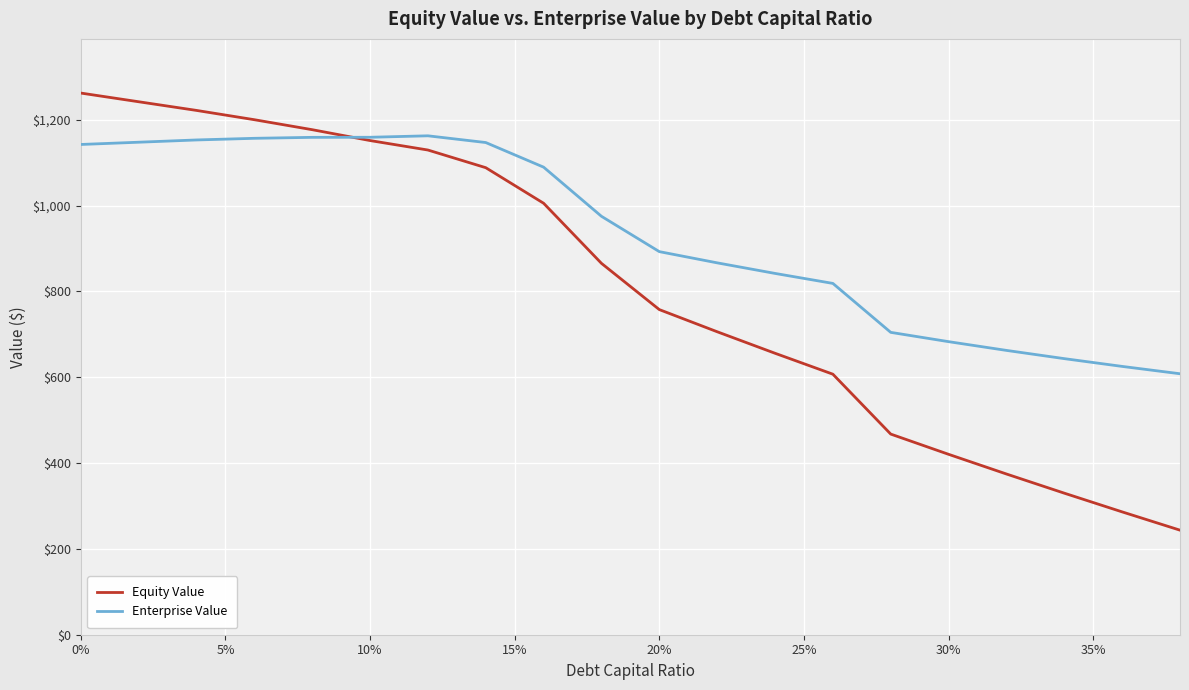

Which series has the largest total across all categories?

Enterprise Value